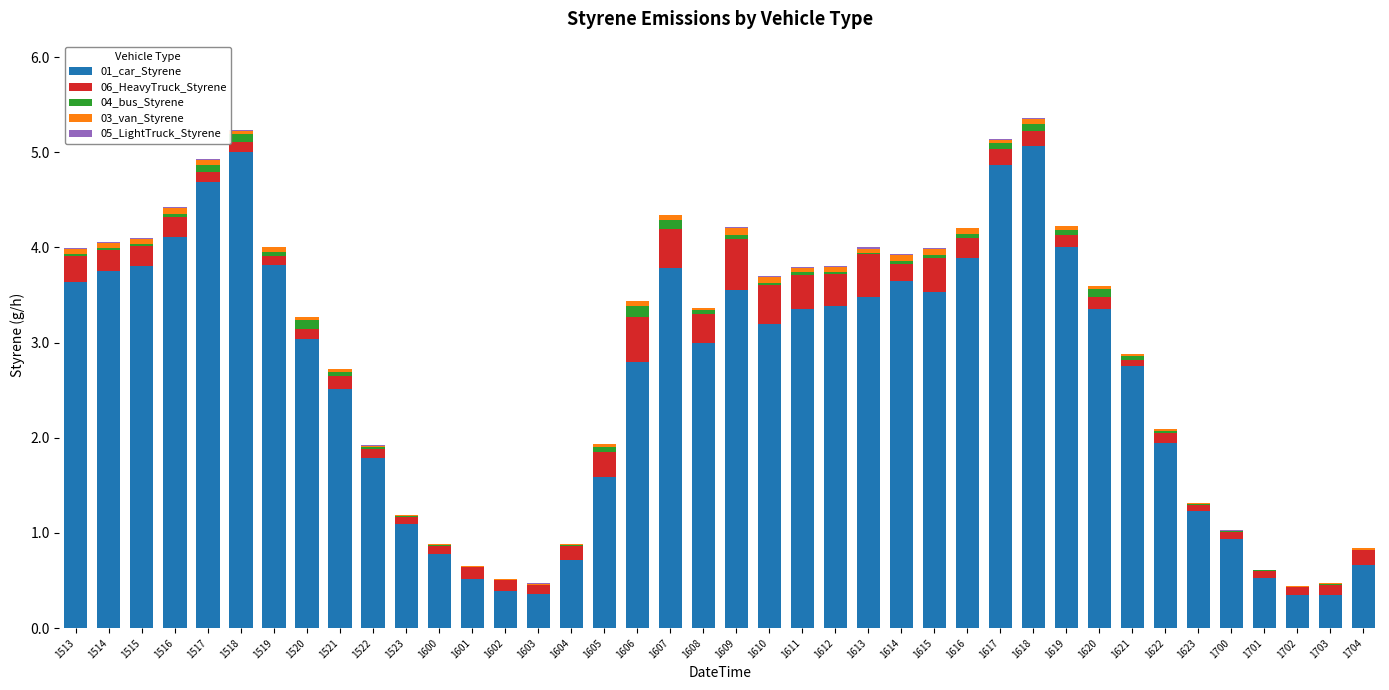

What is the sum of all 01_car_Styrene values?

105.2